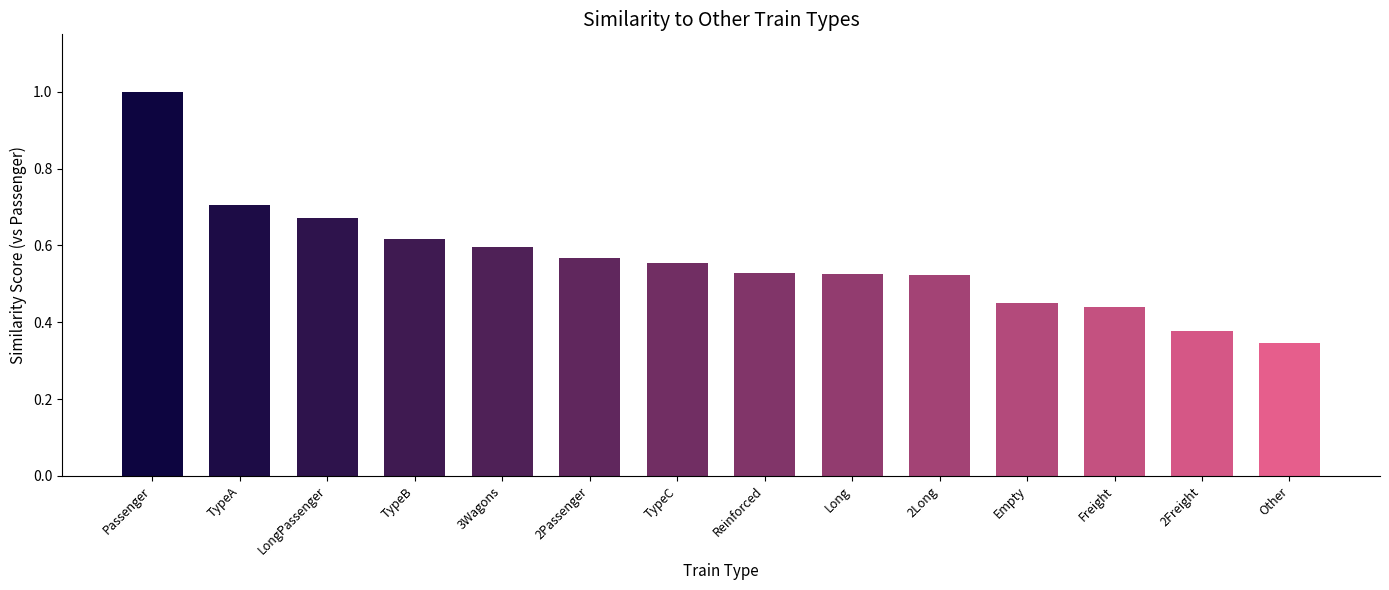

What is the sum of the values at Long and Empty?

1.0